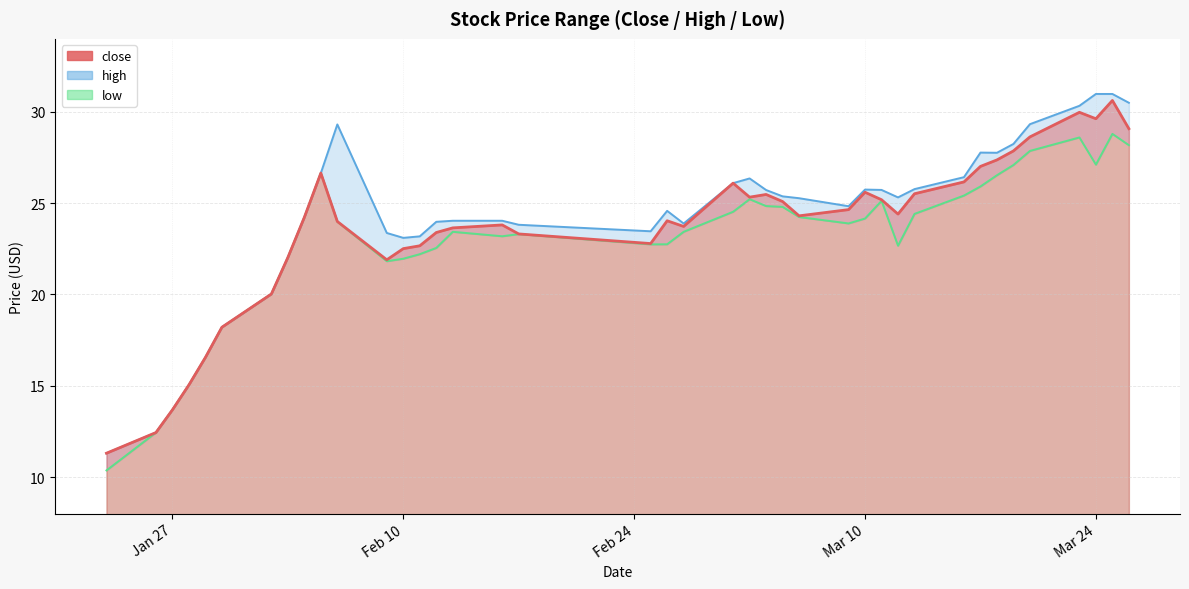

How many lines are shown in the chart?

3